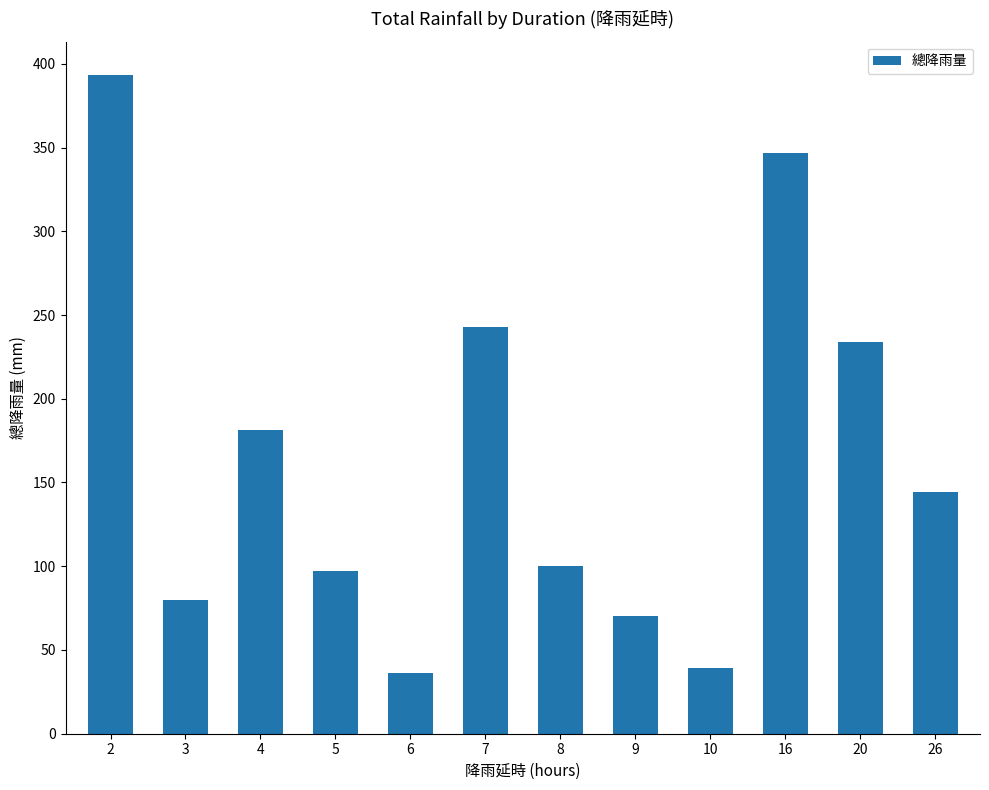

What is the value of the 10th bar from the left?

347.0